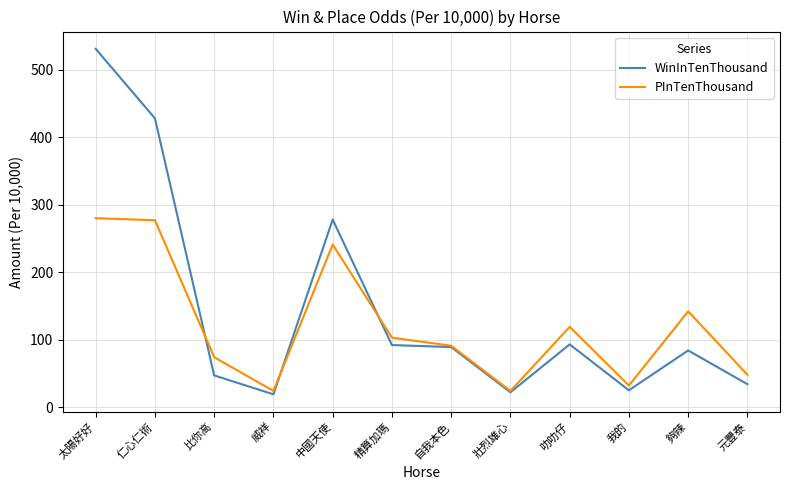

Which series has the largest range (max minus min)?

WinInTenThousand